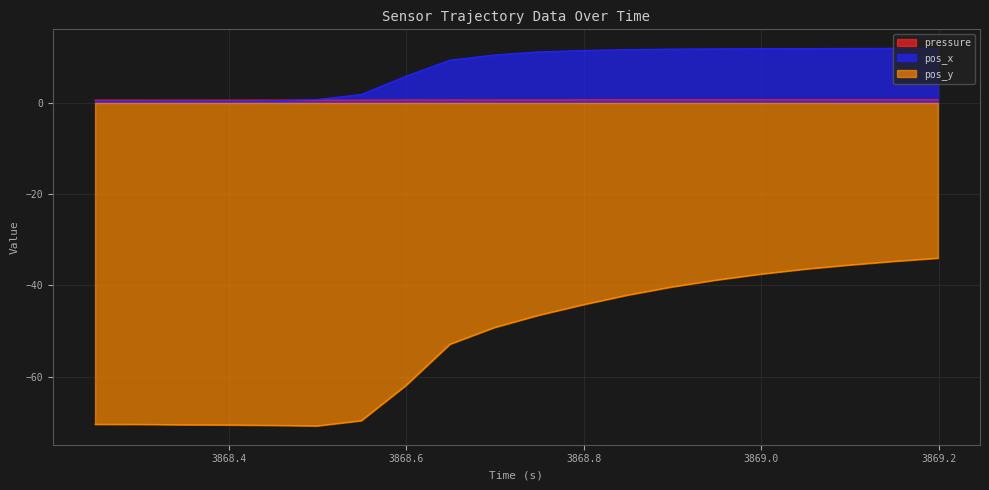

Between 3868.999 and 3869.099, which is larger?

3869.099